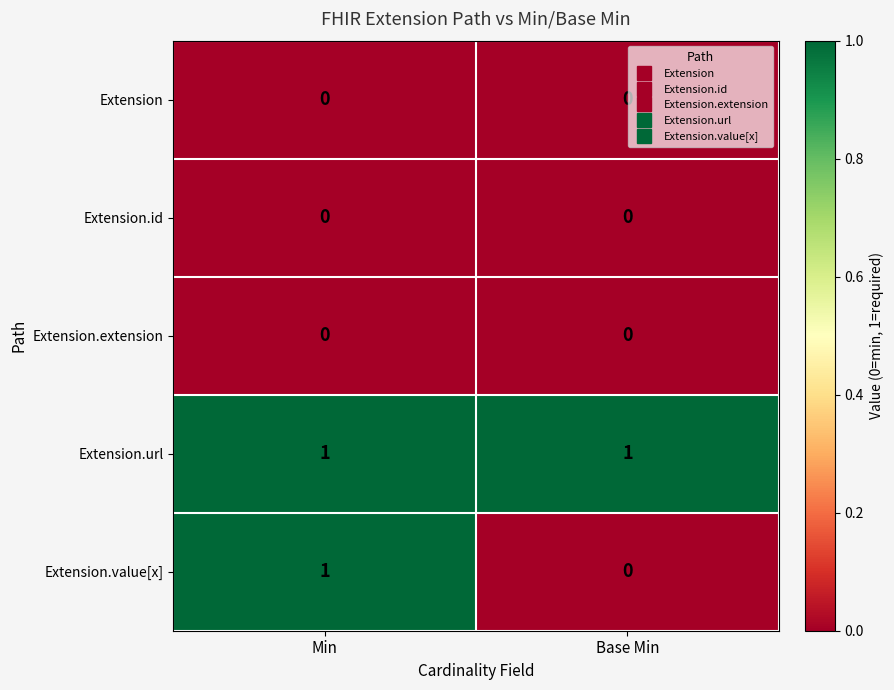

Between Min and Base Min, which series saw the biggest shift?

Extension.value[x]